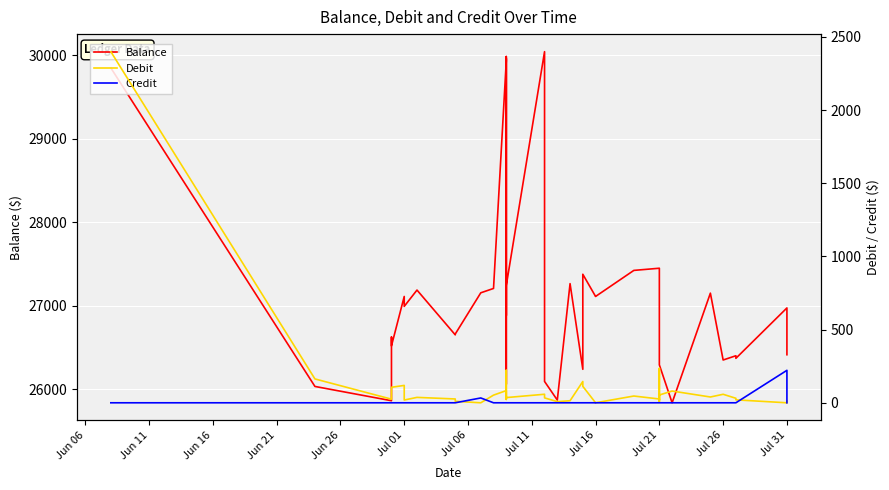

What is the difference between the second highest and second lowest values in the Debit series?

234.9